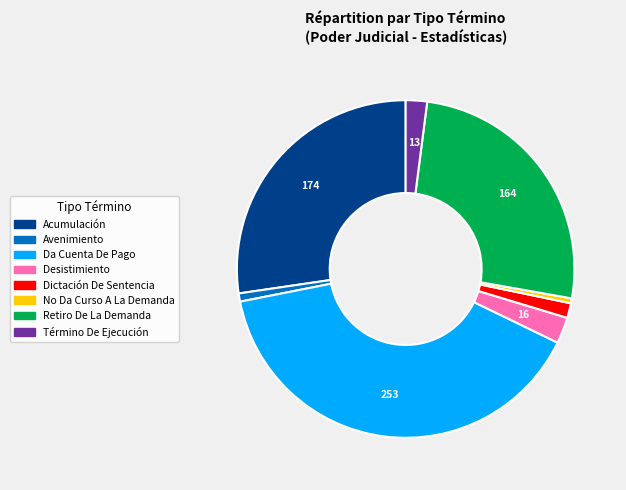

Which has a higher value, Término De Ejecución or Da Cuenta De Pago?

Da Cuenta De Pago